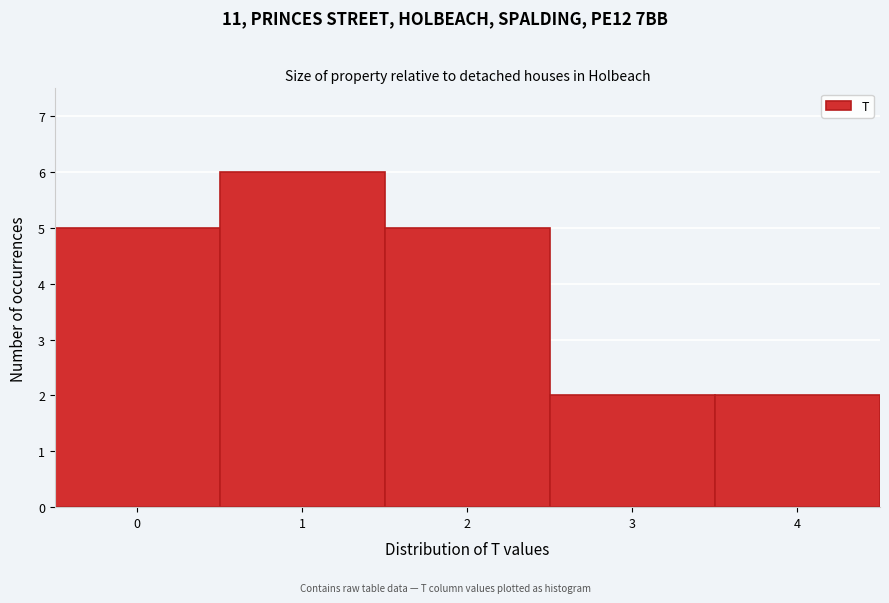

How tall is the bar that spans -0.5 to 0.5 on the x-axis? The values are not printed on the chart, so give them approximately, as read against the axis.

5